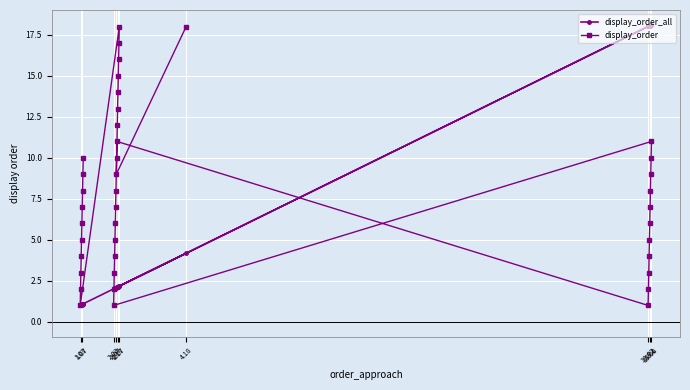

Rank the series by their average value, from highest to lowest.

display_order, display_order_all